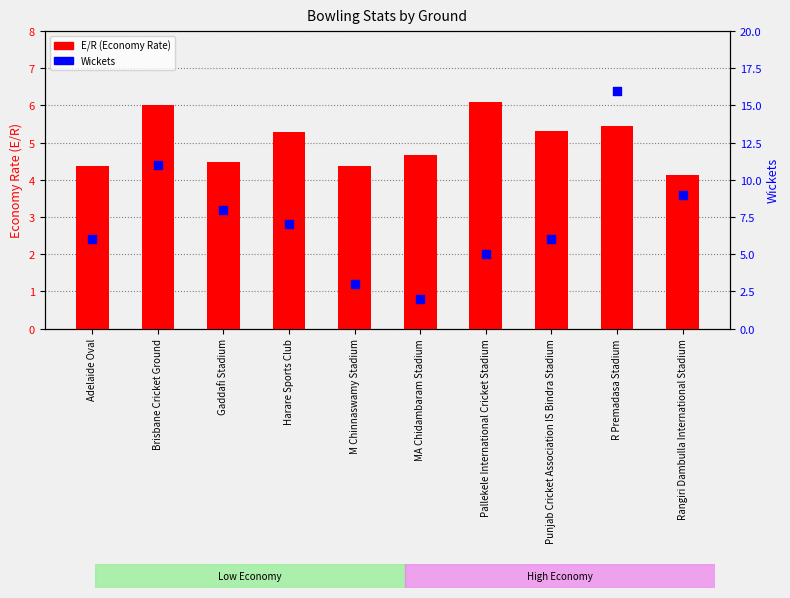

What are all the series names shown in the legend?

E/R (Economy Rate), Wickets